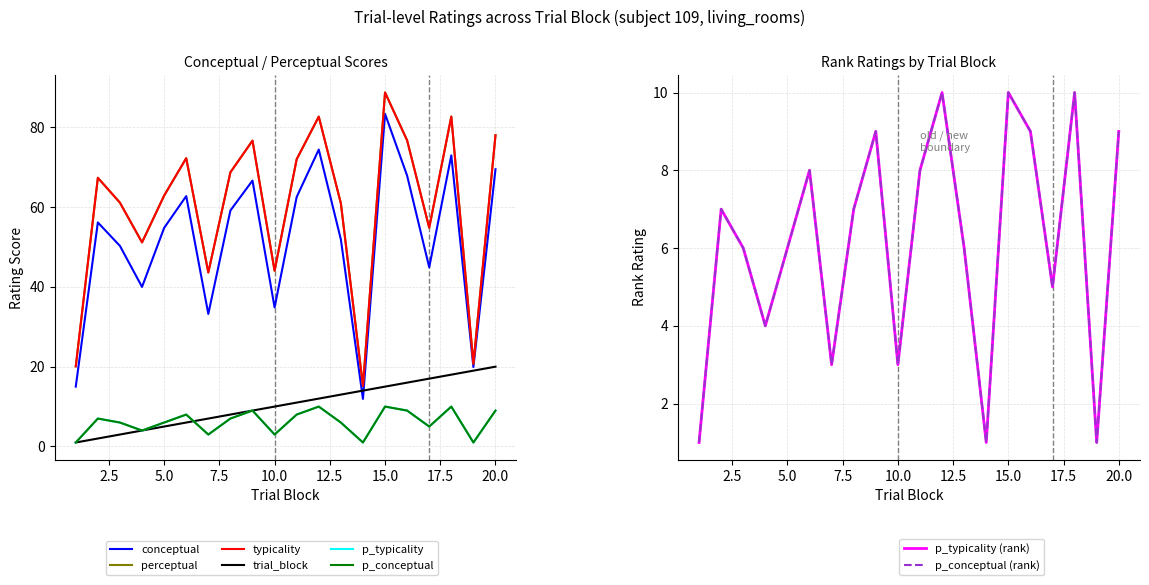

What is the spread (max minus min) of values at 12?

72.7